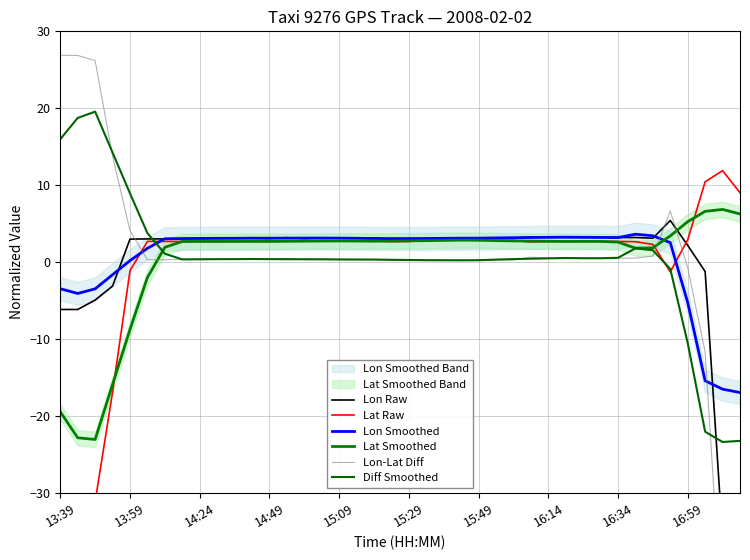

How many lines are shown in the chart?

6